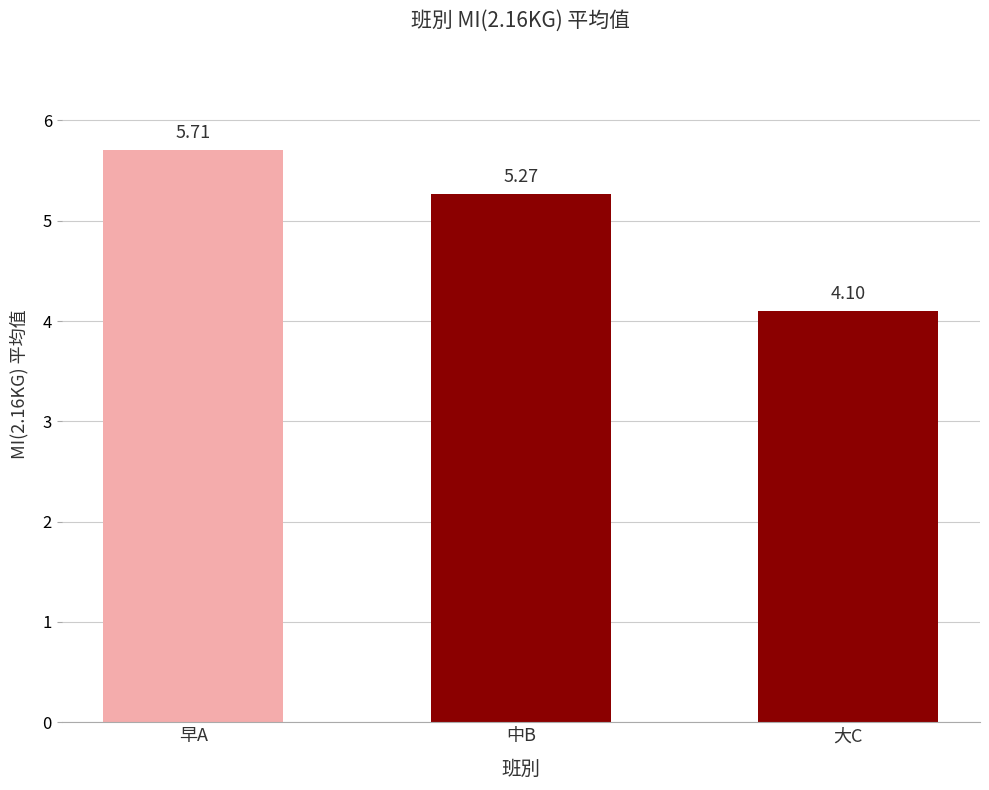

Where does the data first go above 5?

早A